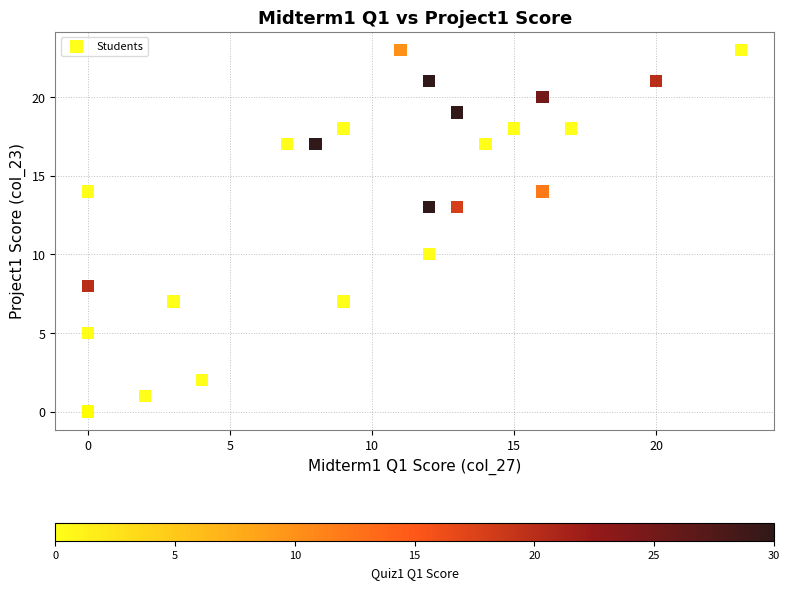

What Y value in the scatter plot is closest to 11?

10